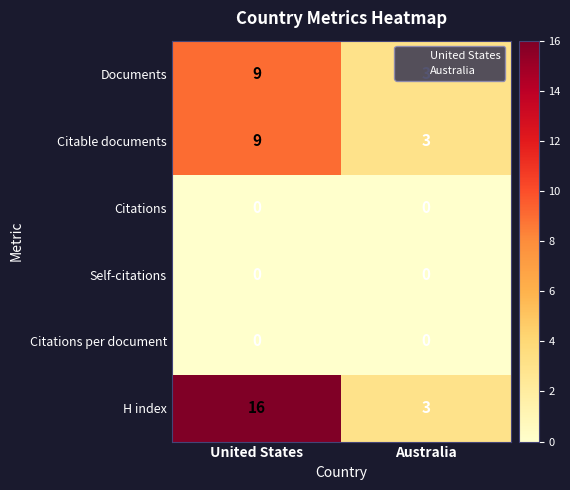

What value does the Documents series have at United States?

9